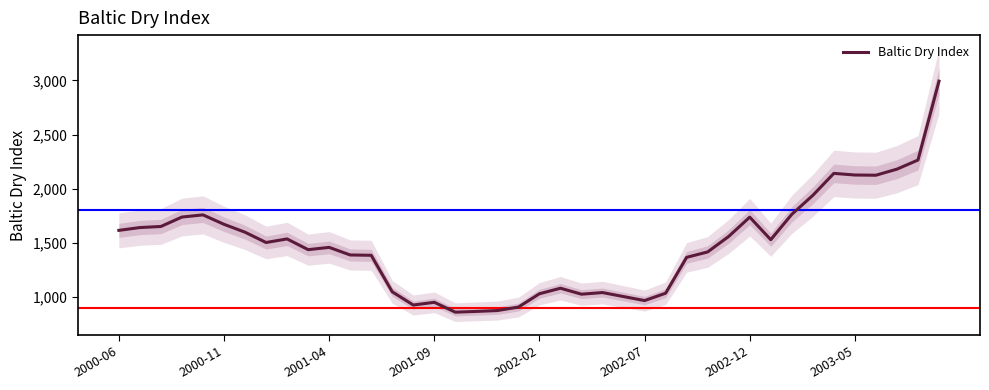

How many interior local peaks (higher than both neighbors) does the data have?

8